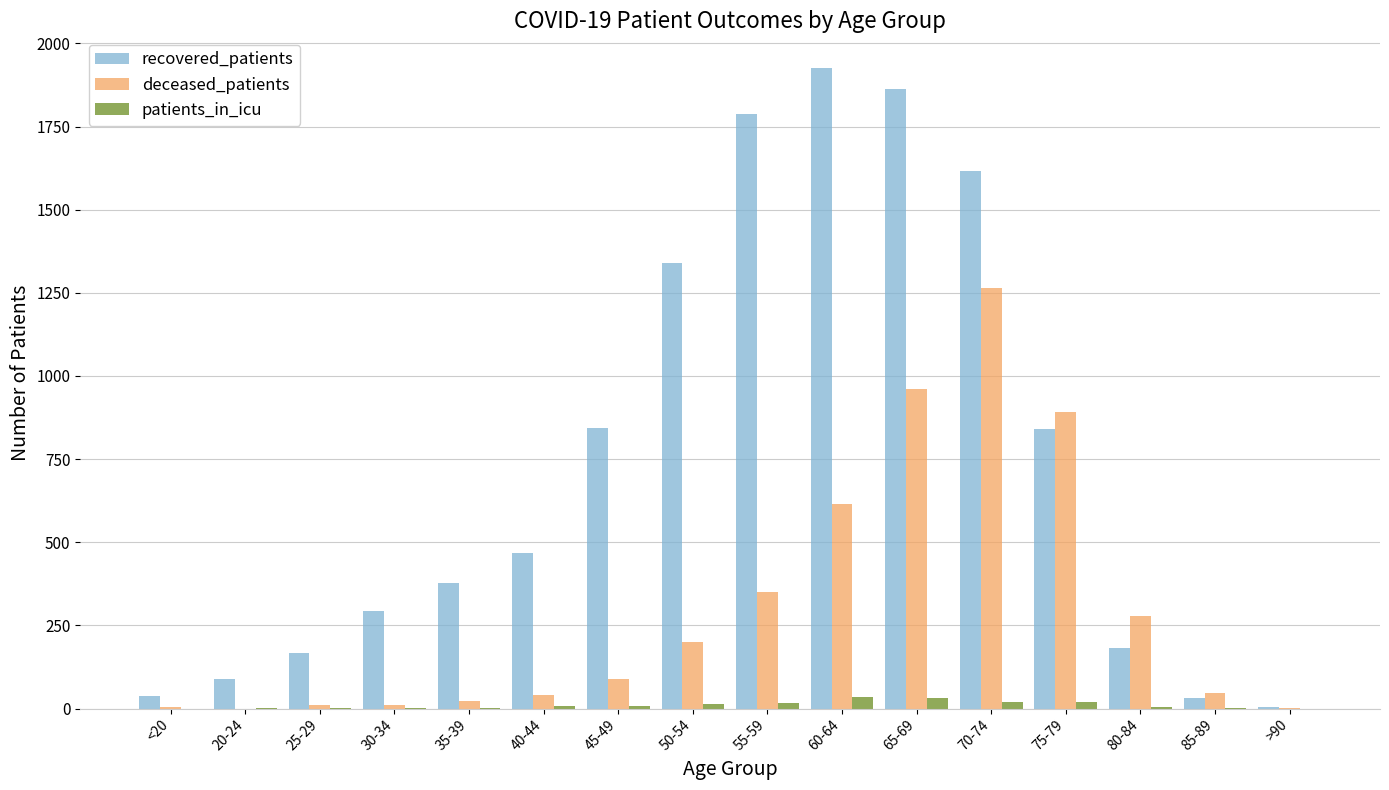

What is the difference between the recovered_patients values at 20-24 and 30-34?

205